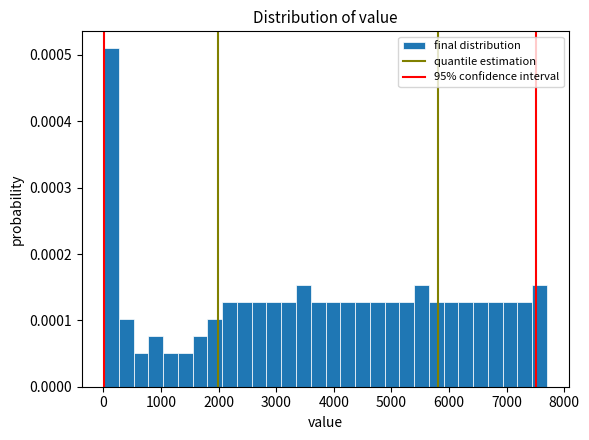

Around what value on the x-axis is the tallest bar? Give the approximate position of its centre, as read against the axis.

100